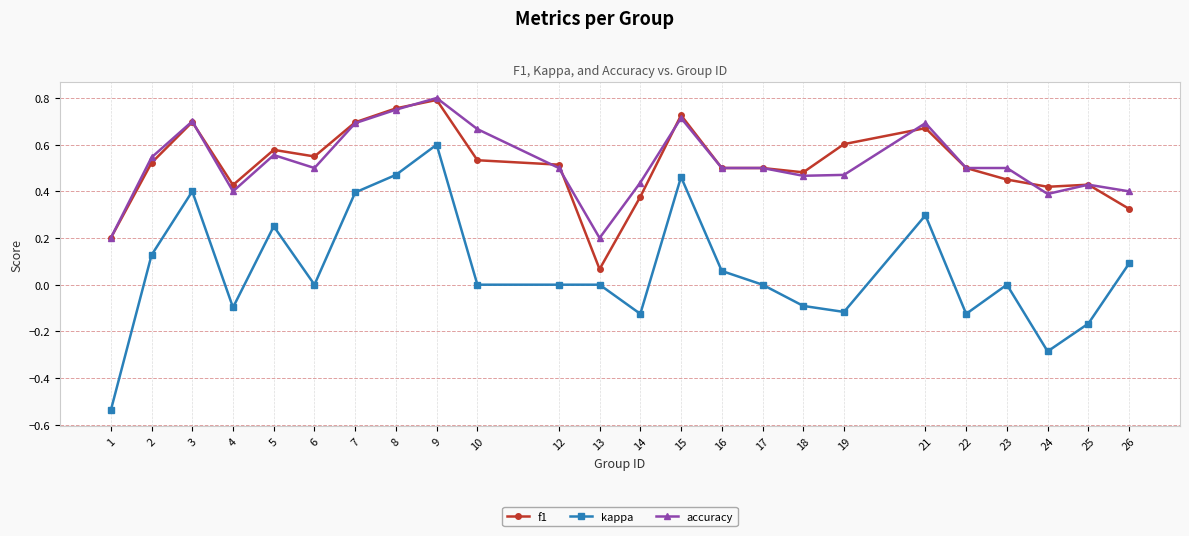

At which category does the chart reach its peak across all series?

9